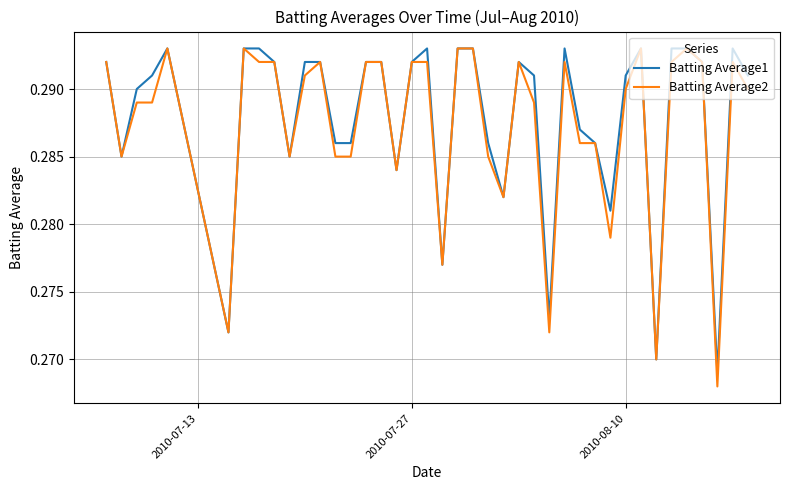

What are all the series names shown in the legend?

Batting Average1, Batting Average2